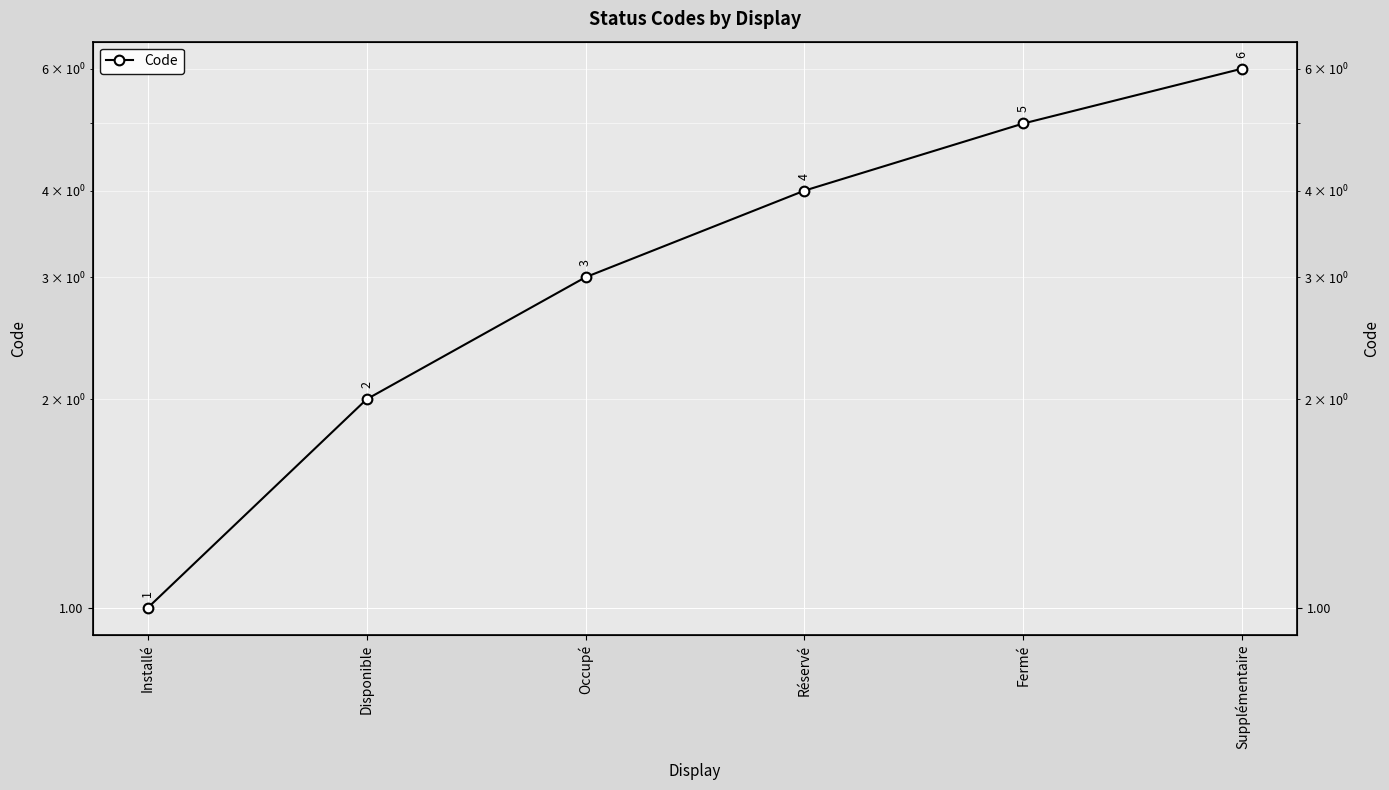

What is the difference between the values at Disponible and Installé?

1